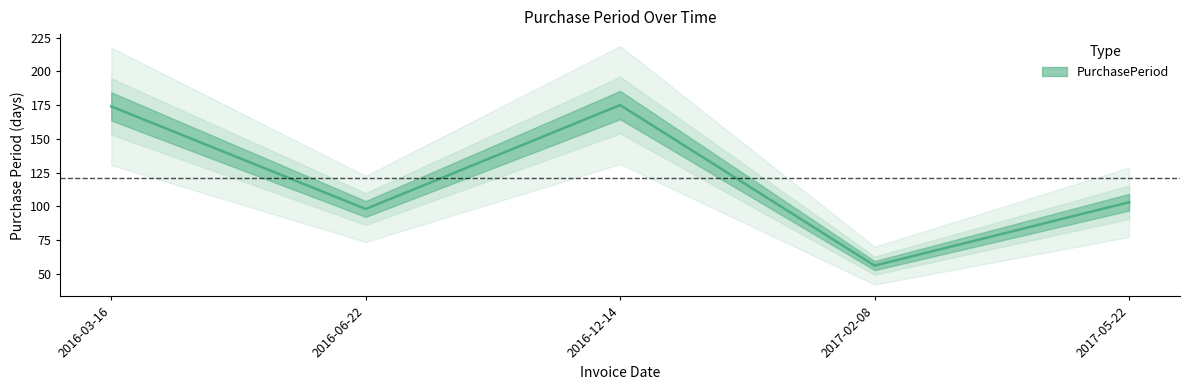

True or false: the data shows 74 at 2016-12-14.

False